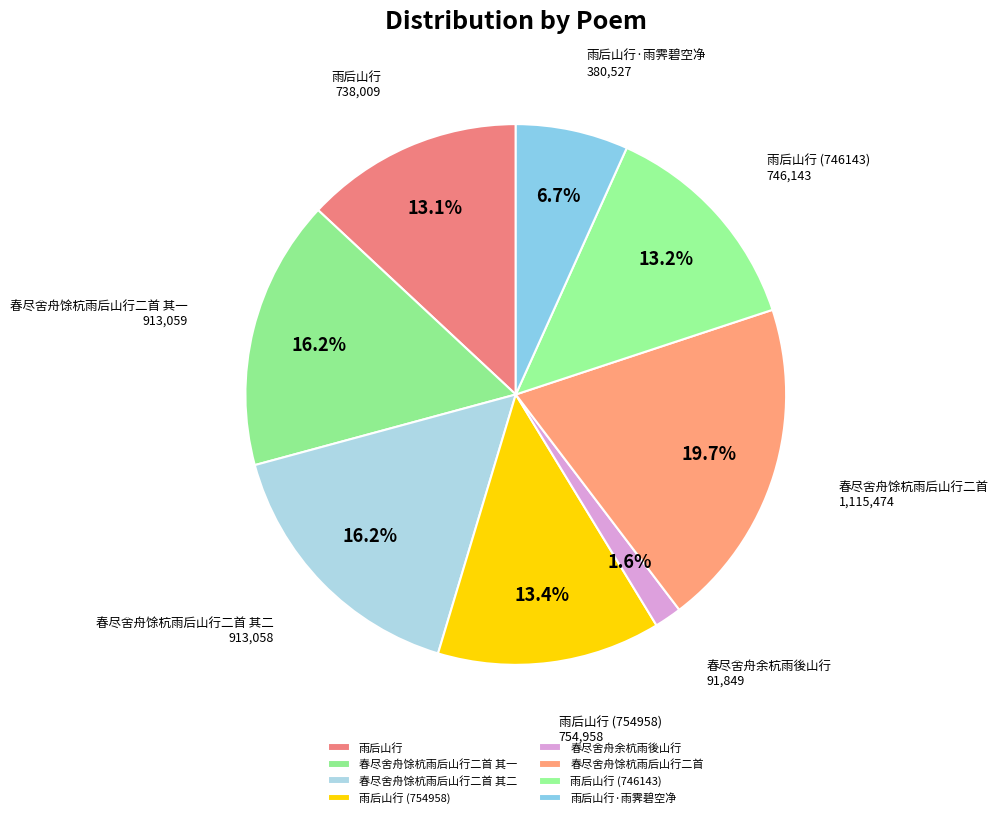

To the nearest percent, what is the average slice percentage?

12%